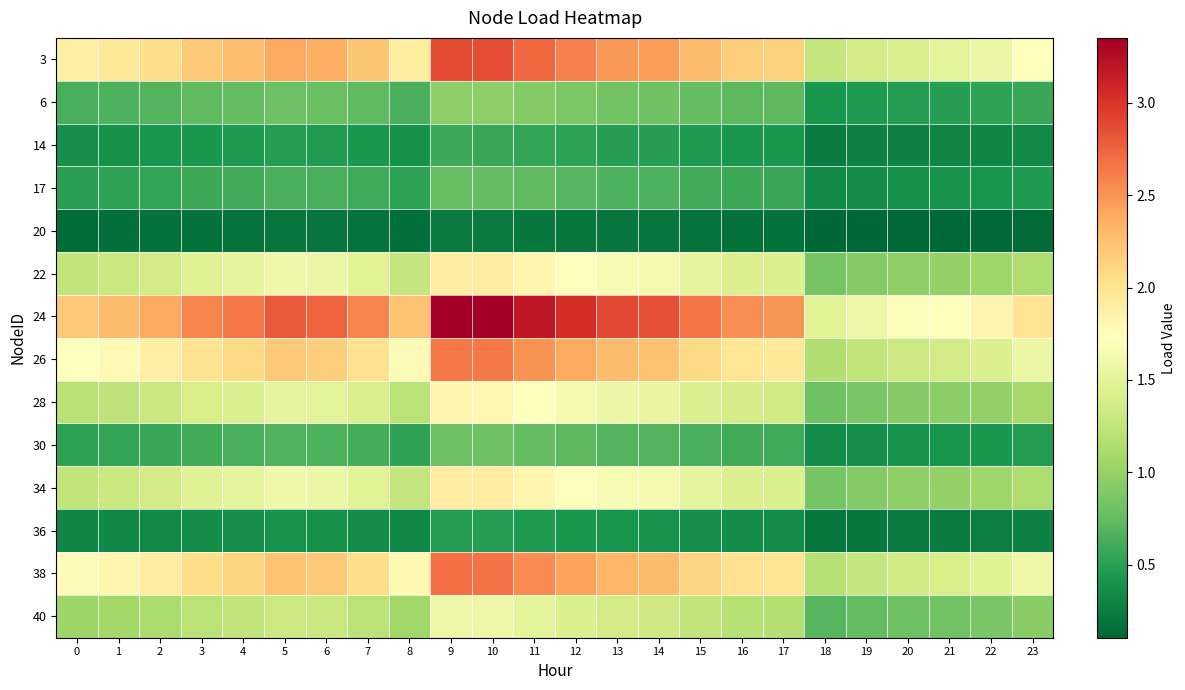

Which series has the widest spread of values?

24